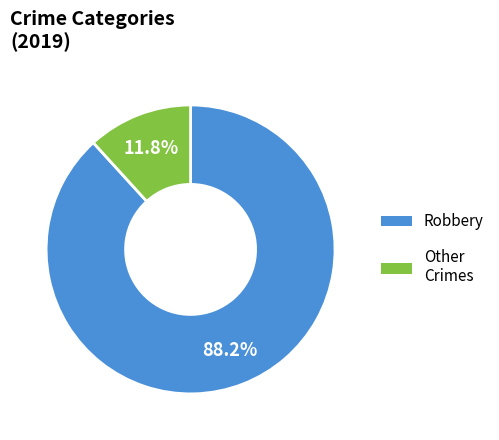

Is there a majority slice in this chart?

Yes